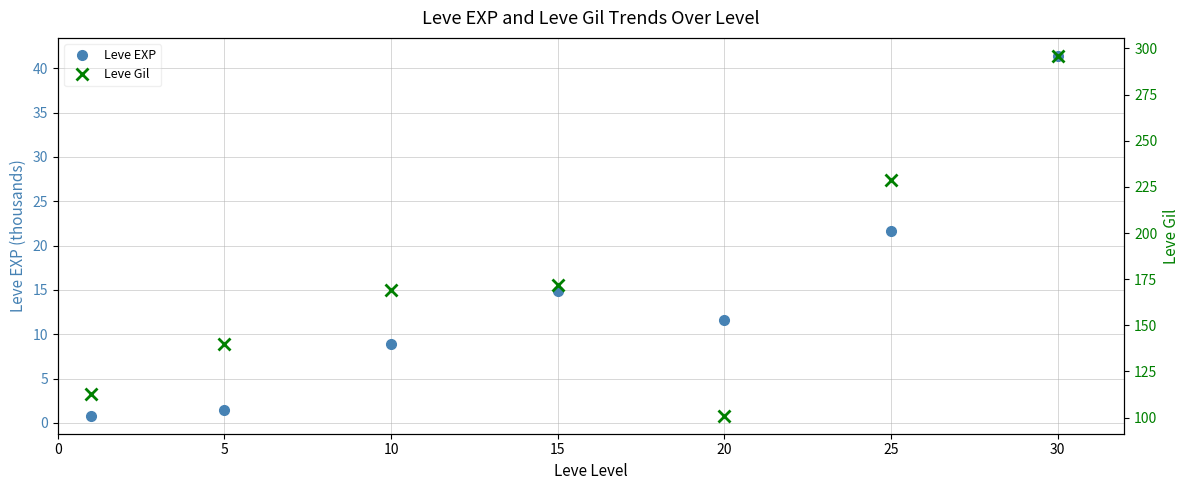

At which category is the sum across all series the highest?

30